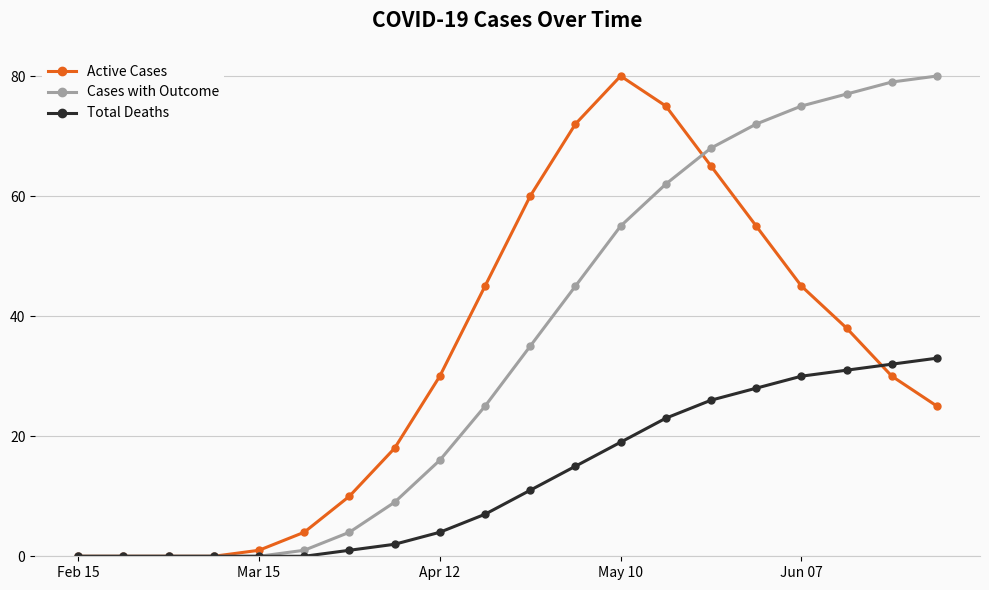

What is the maximum value for Total Deaths?

33